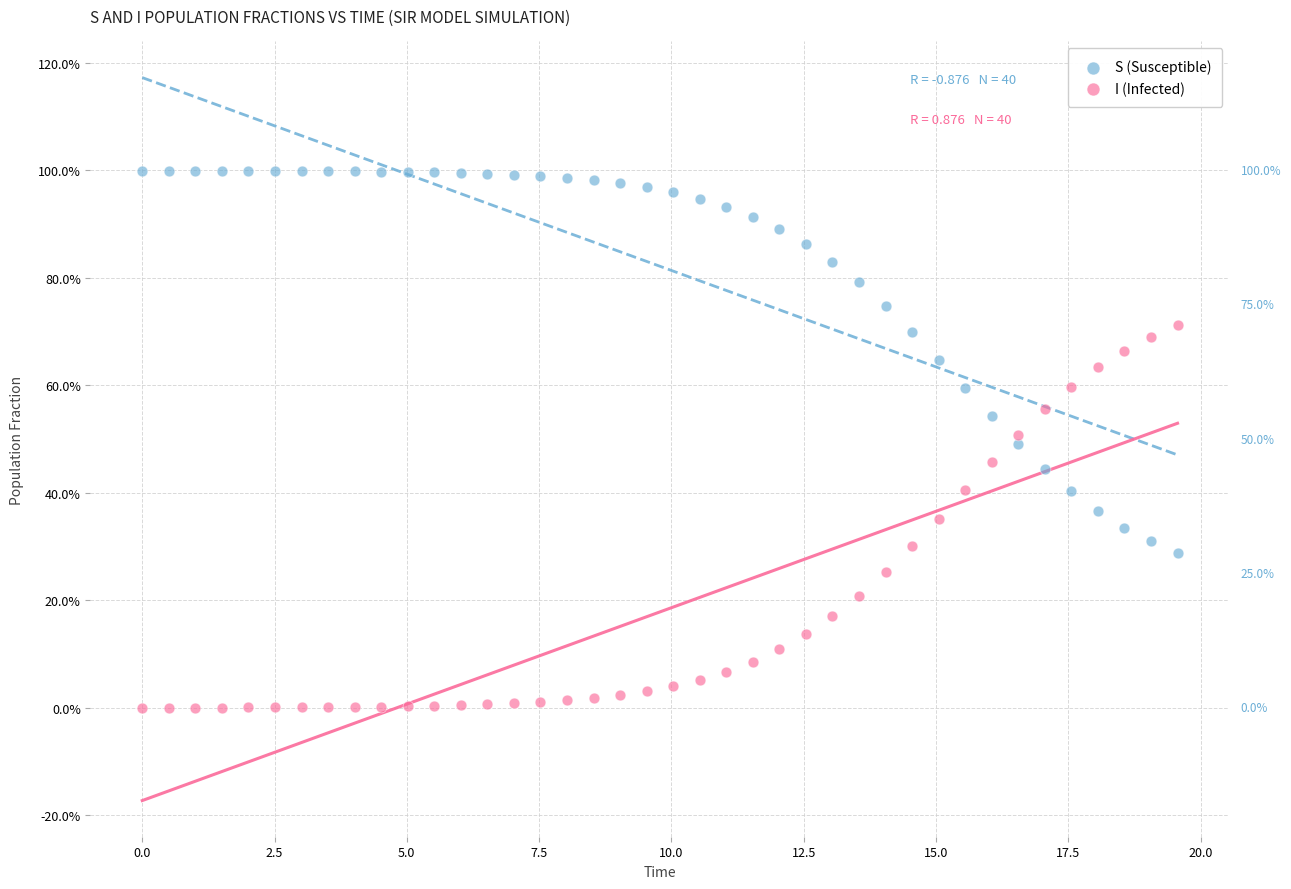

Which series reaches the minimum Y coordinate?

I (Infected)